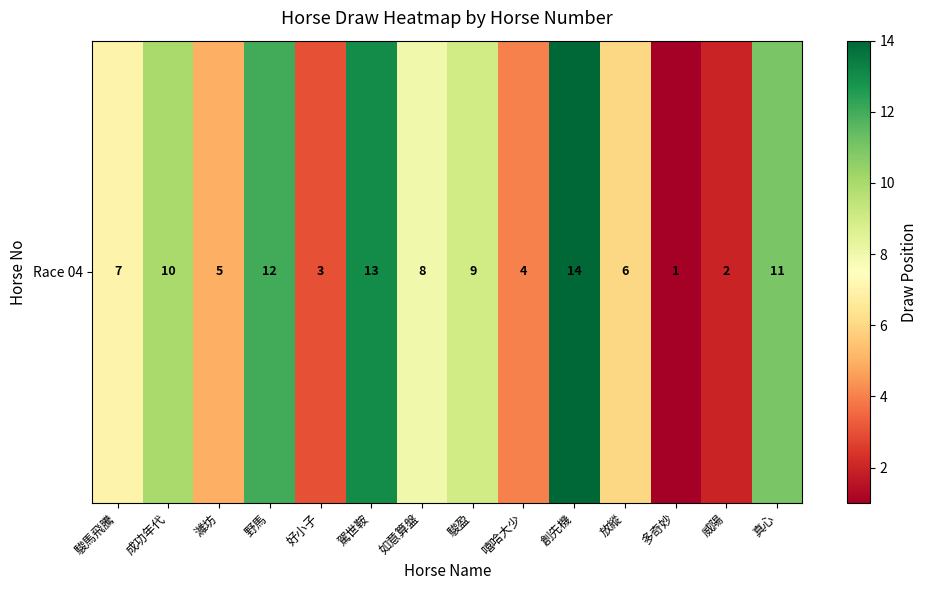

Is it true that the value at 濰坊 is 5?

True